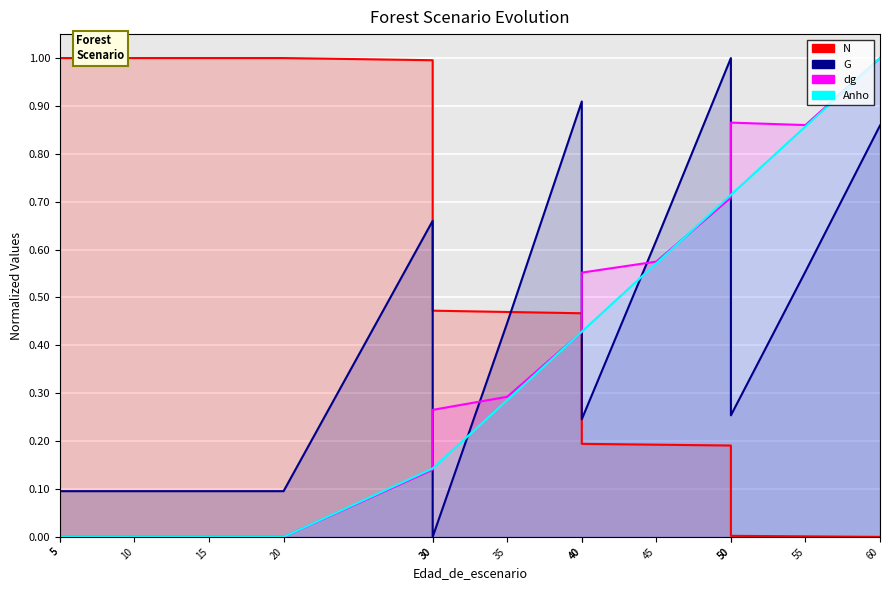

At how many categories does at least one series exceed 0?

15